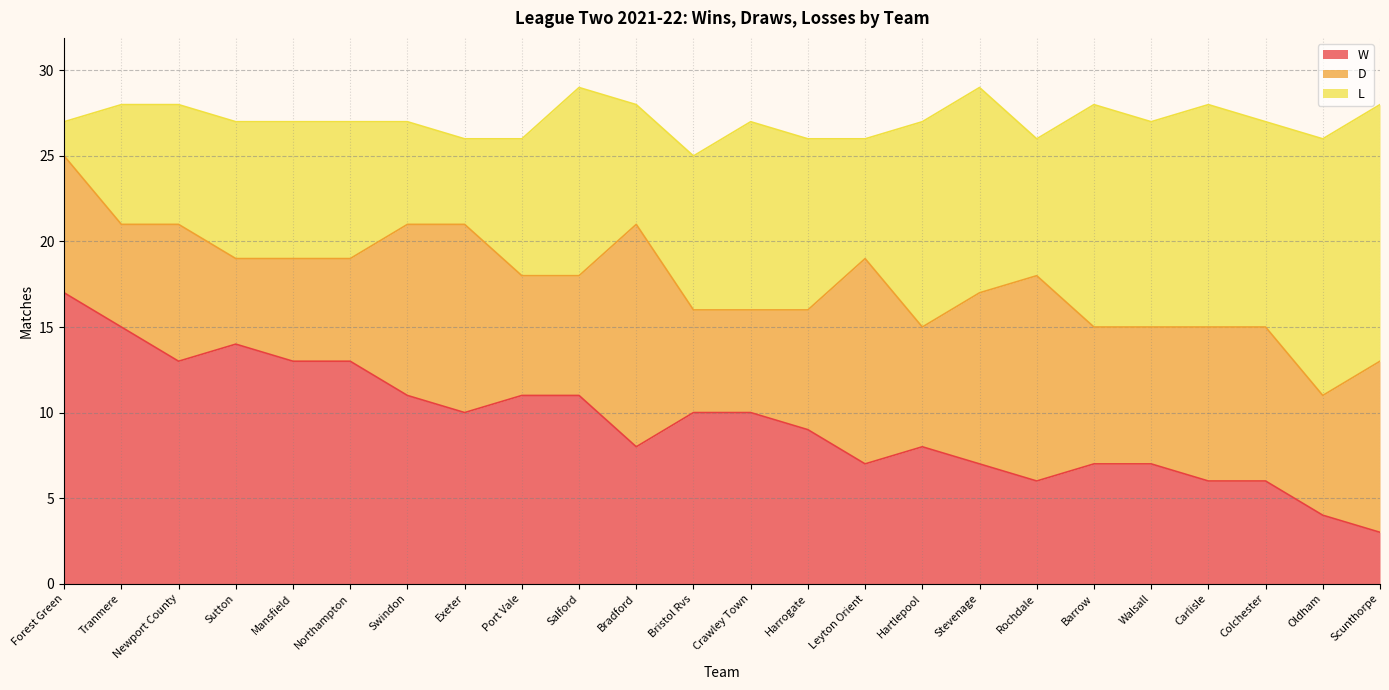

Reading left to right, extract all data points from this chart.

W: Forest Green=17	Tranmere=15	Newport County=13	Sutton=14	Mansfield=13	Northampton=13	Swindon=11	Exeter=10	Port Vale=11	Salford=11	Bradford=8	Bristol Rvs=10	Crawley Town=10	Harrogate=9	Leyton Orient=7	Hartlepool=8	Stevenage=7	Rochdale=6	Barrow=7	Walsall=7	Carlisle=6	Colchester=6	Oldham=4	Scunthorpe=3
D: Forest Green=8	Tranmere=6	Newport County=8	Sutton=5	Mansfield=6	Northampton=6	Swindon=10	Exeter=11	Port Vale=7	Salford=7	Bradford=13	Bristol Rvs=6	Crawley Town=6	Harrogate=7	Leyton Orient=12	Hartlepool=7	Stevenage=10	Rochdale=12	Barrow=8	Walsall=8	Carlisle=9	Colchester=9	Oldham=7	Scunthorpe=10
L: Forest Green=2	Tranmere=7	Newport County=7	Sutton=8	Mansfield=8	Northampton=8	Swindon=6	Exeter=5	Port Vale=8	Salford=11	Bradford=7	Bristol Rvs=9	Crawley Town=11	Harrogate=10	Leyton Orient=7	Hartlepool=12	Stevenage=12	Rochdale=8	Barrow=13	Walsall=12	Carlisle=13	Colchester=12	Oldham=15	Scunthorpe=15